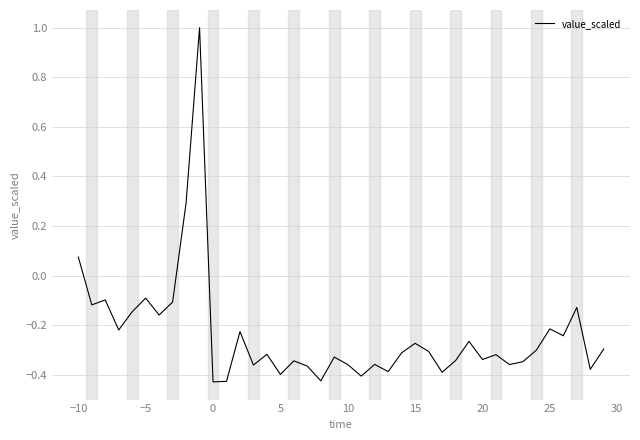

What is the difference between the maximum and minimum values?

1.4